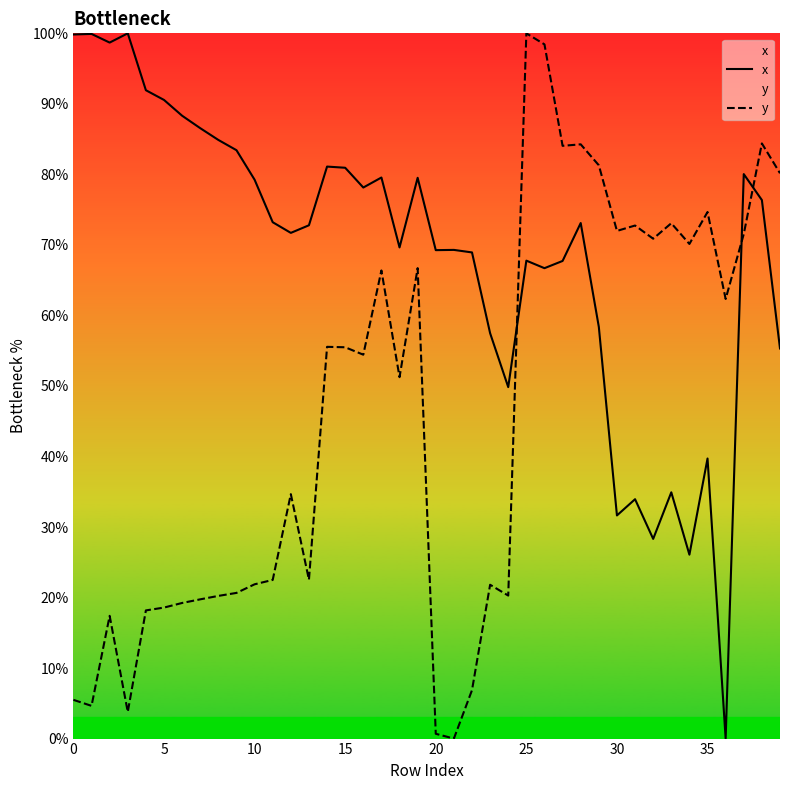

What is the maximum value for x?

100.0